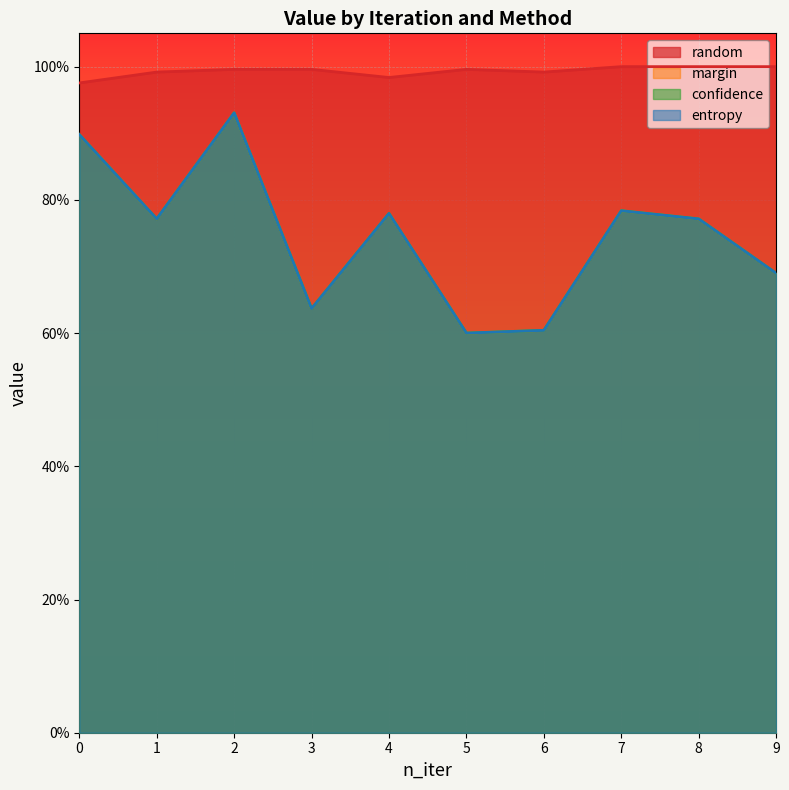

Count the number of data series in this chart.

4